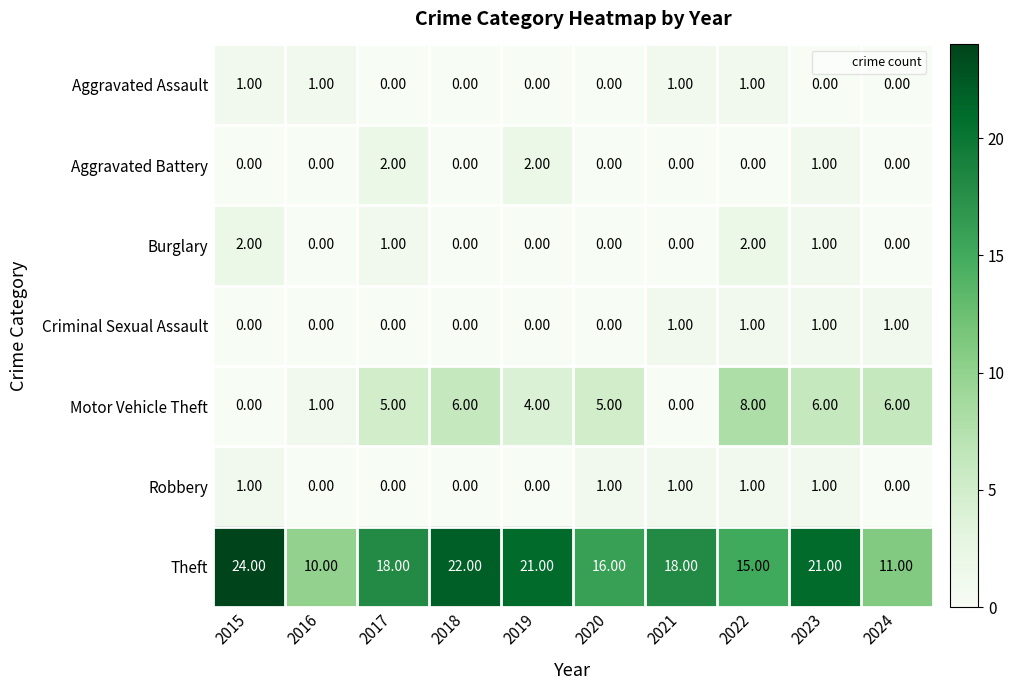

What is the difference between the second highest and minimum values in the Theft series?

12